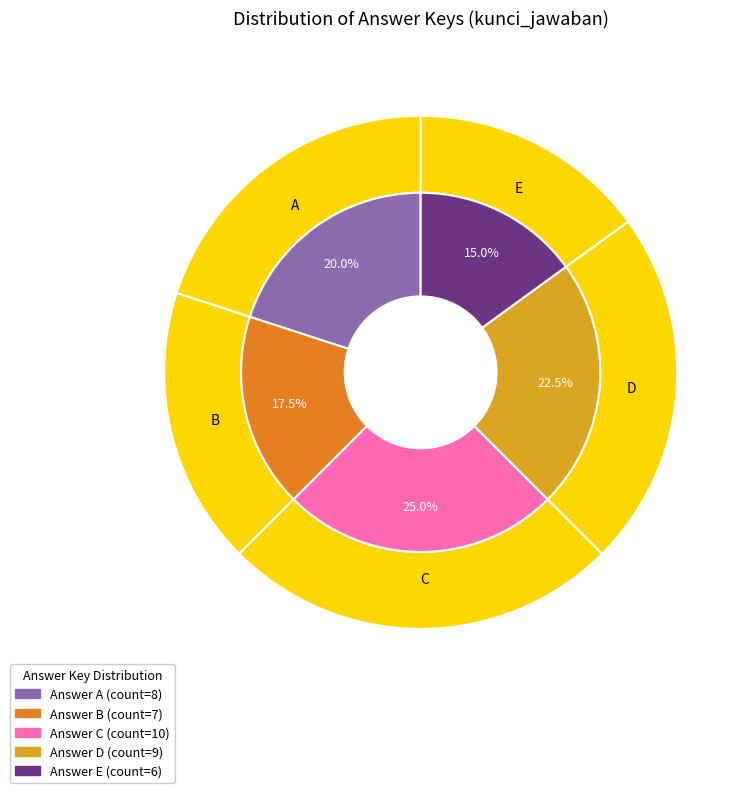

What is the ratio of the value at D to the value at A?

1.1